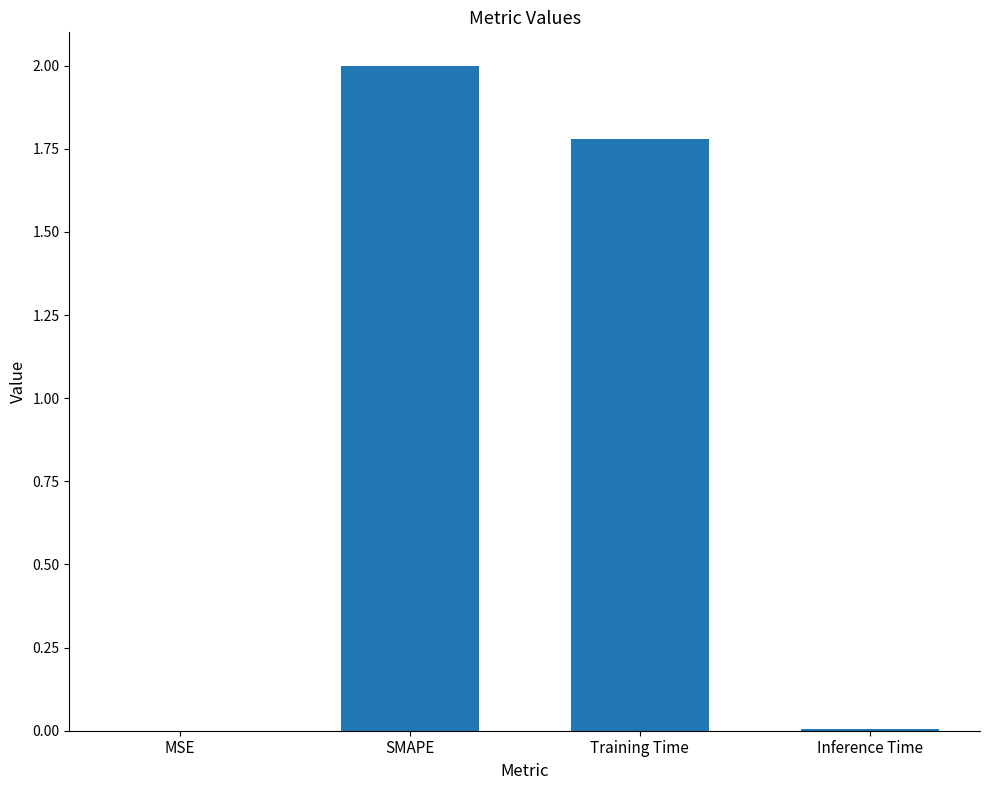

True or false: the data shows 1.8 at Training Time.

True